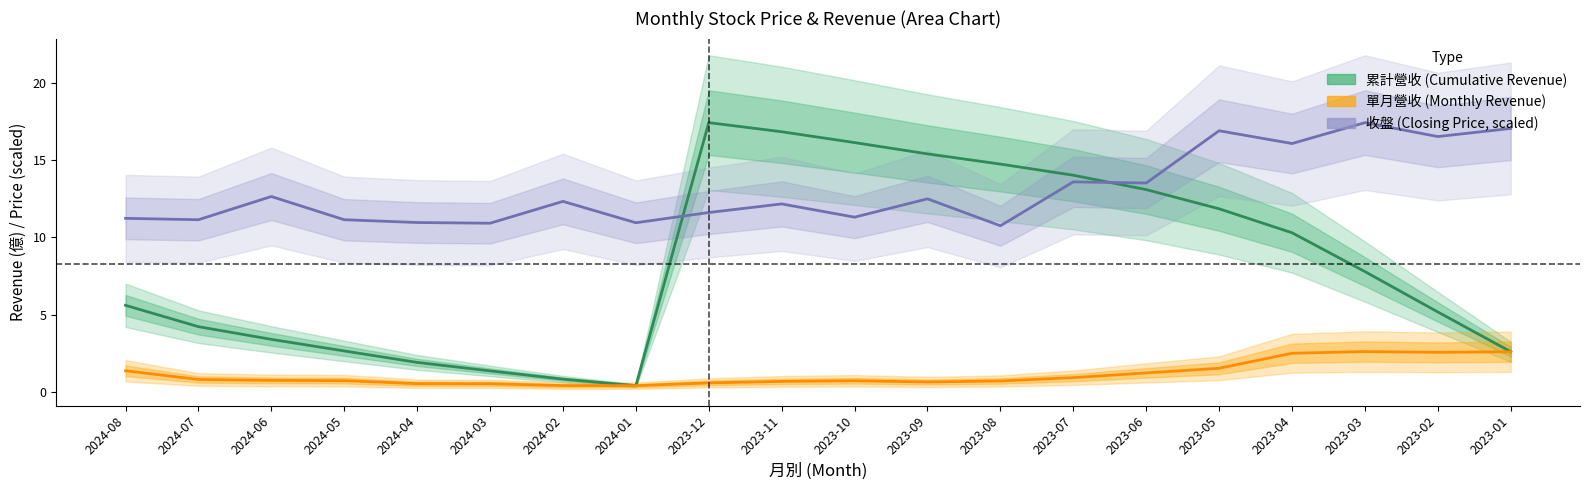

What is the average value of the 累計營收 (Cumulative Revenue) series?

8.3